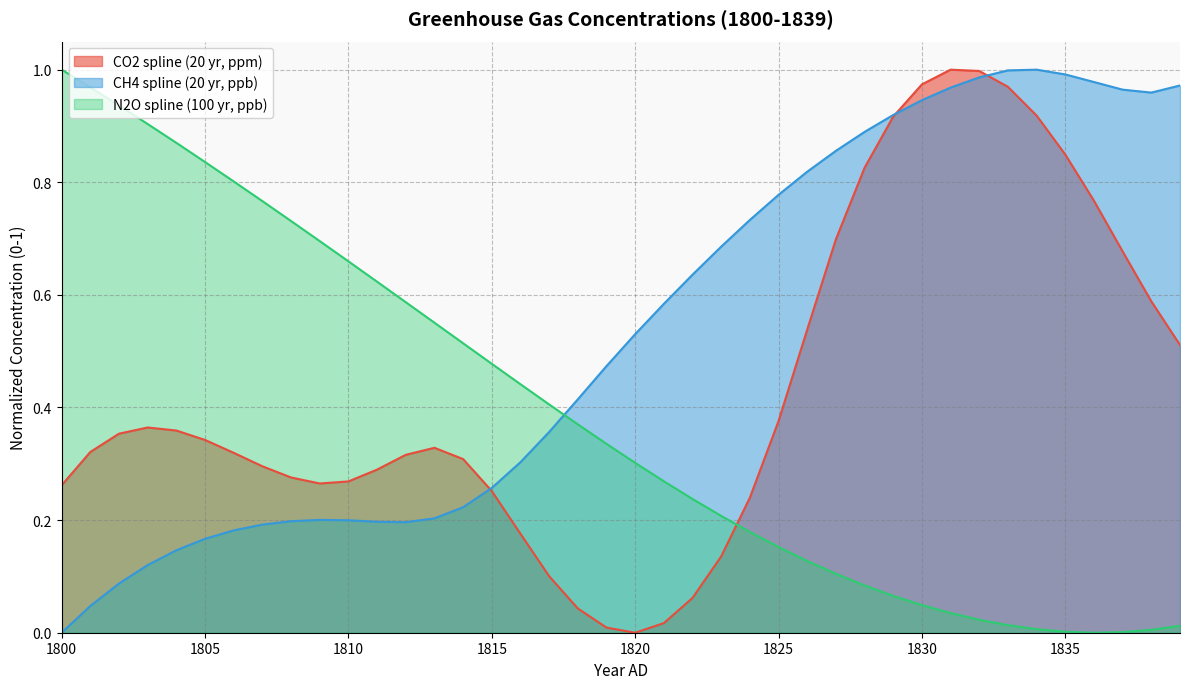

What is the value of the CH4 spline (20 yr, ppb) point at the 32nd from the left?

1.0